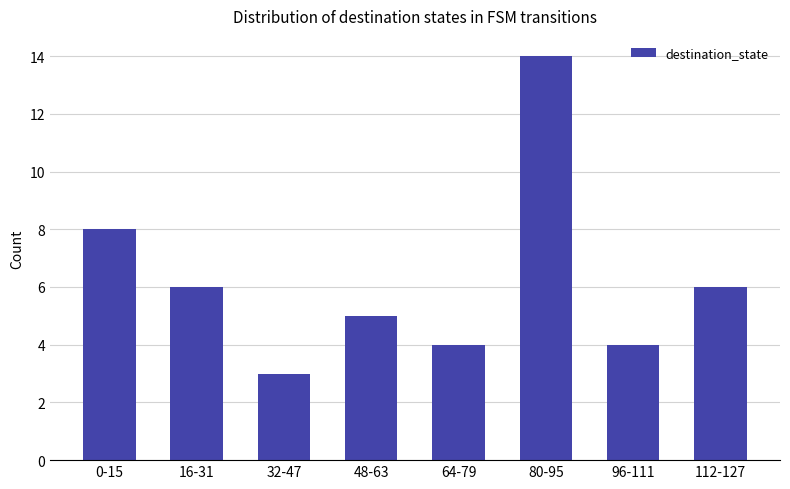

Reading left to right, extract all data points from this chart.

0-15=8	16-31=6	32-47=3	48-63=5	64-79=4	80-95=14	96-111=4	112-127=6